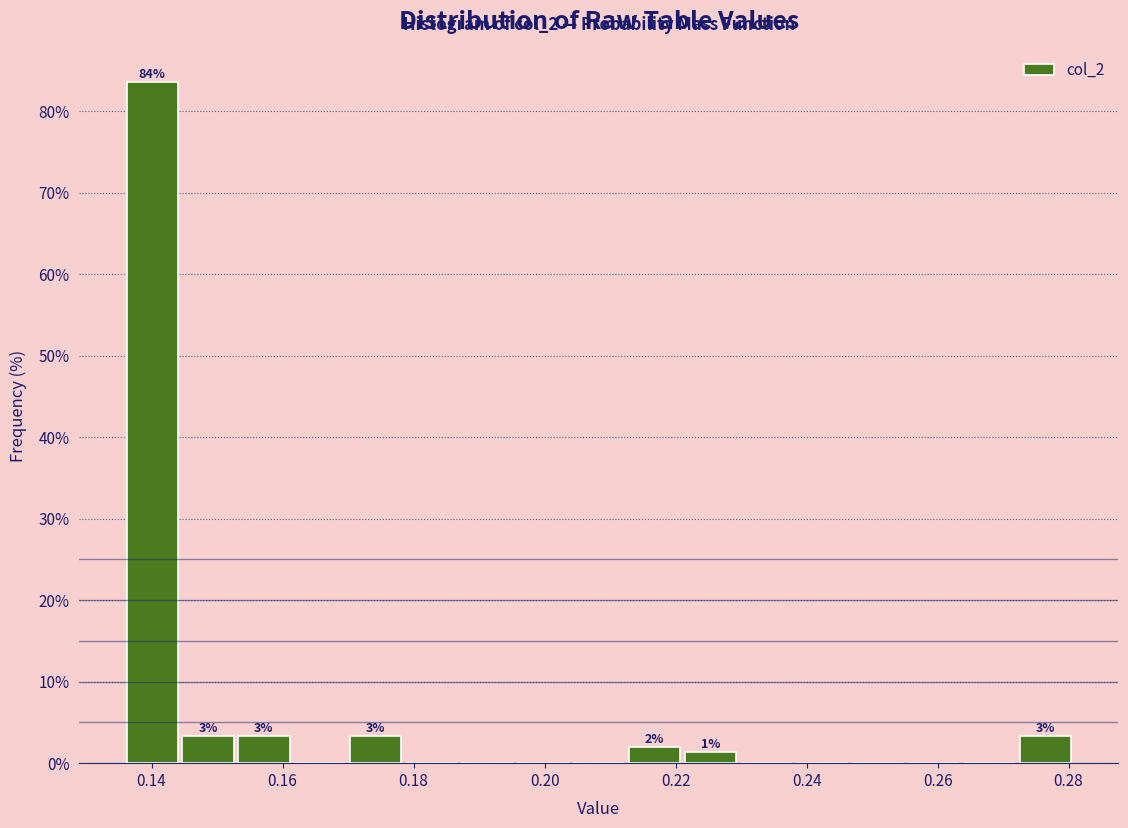

Over which range of the x-axis is the bar tallest?

0.136 to 0.144